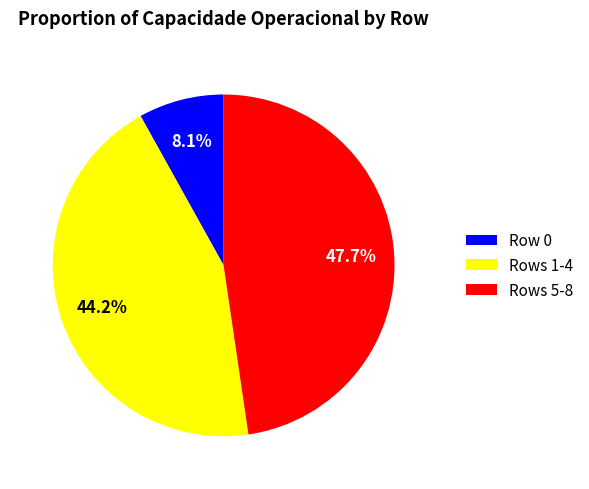

What portion of the pie excludes Row 0?

91.9%